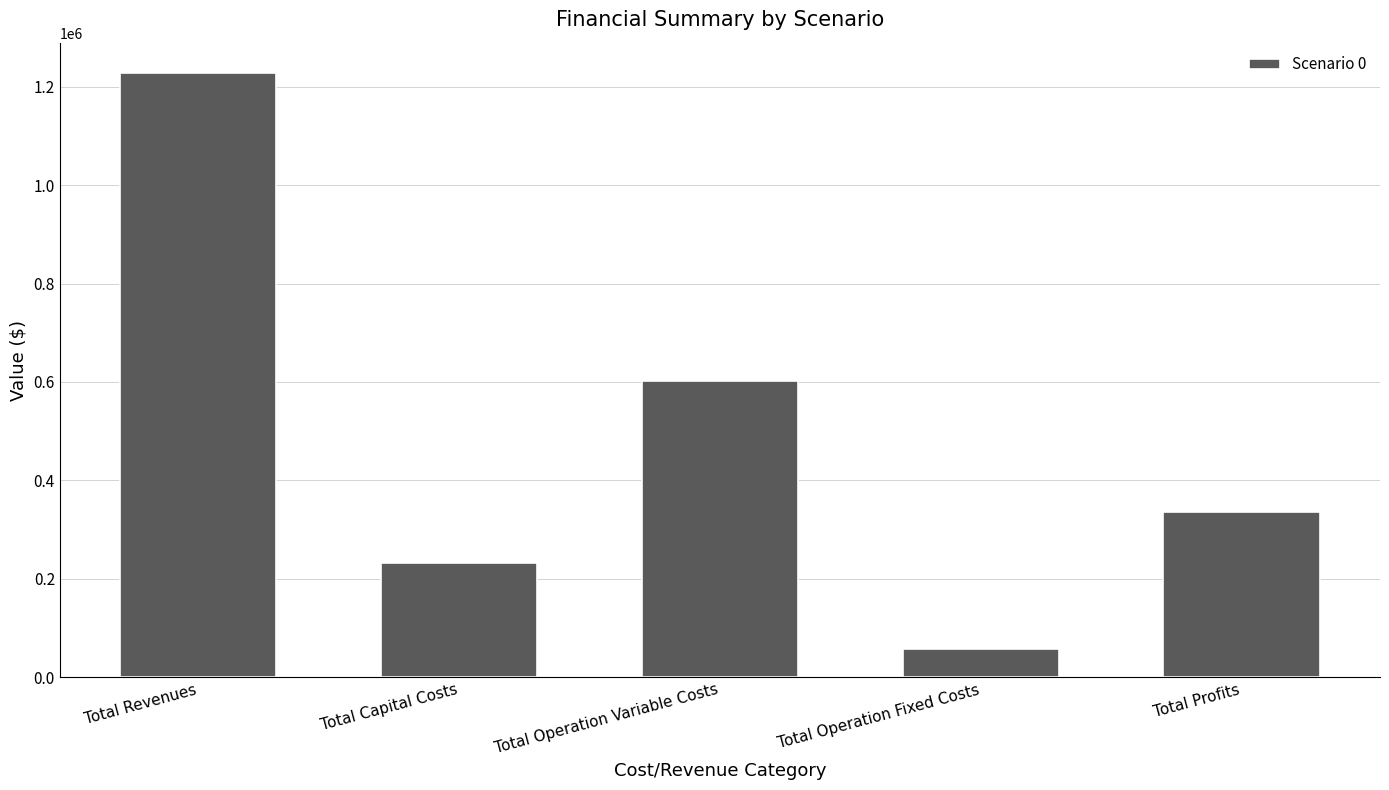

Which category has the highest value across all series?

Total Revenues